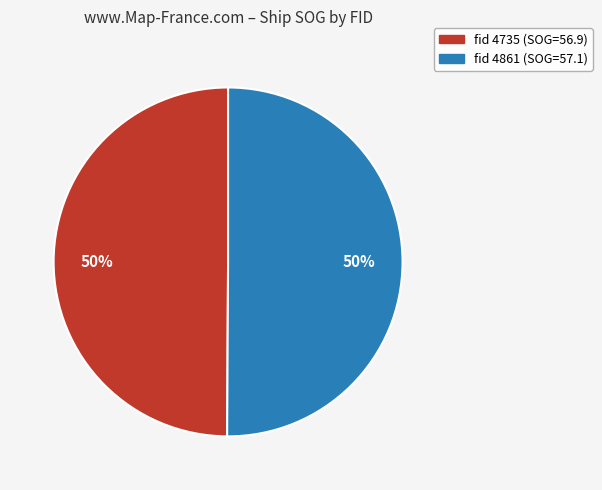

To the nearest percent, what is the average slice percentage?

50%